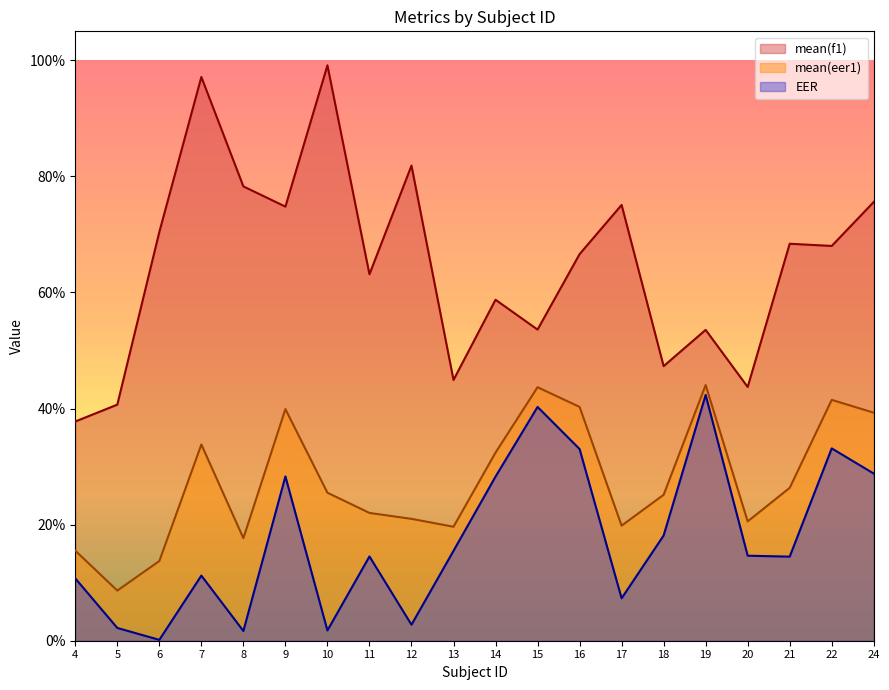

The EER series shows 0.3 at 24. True or false?

True